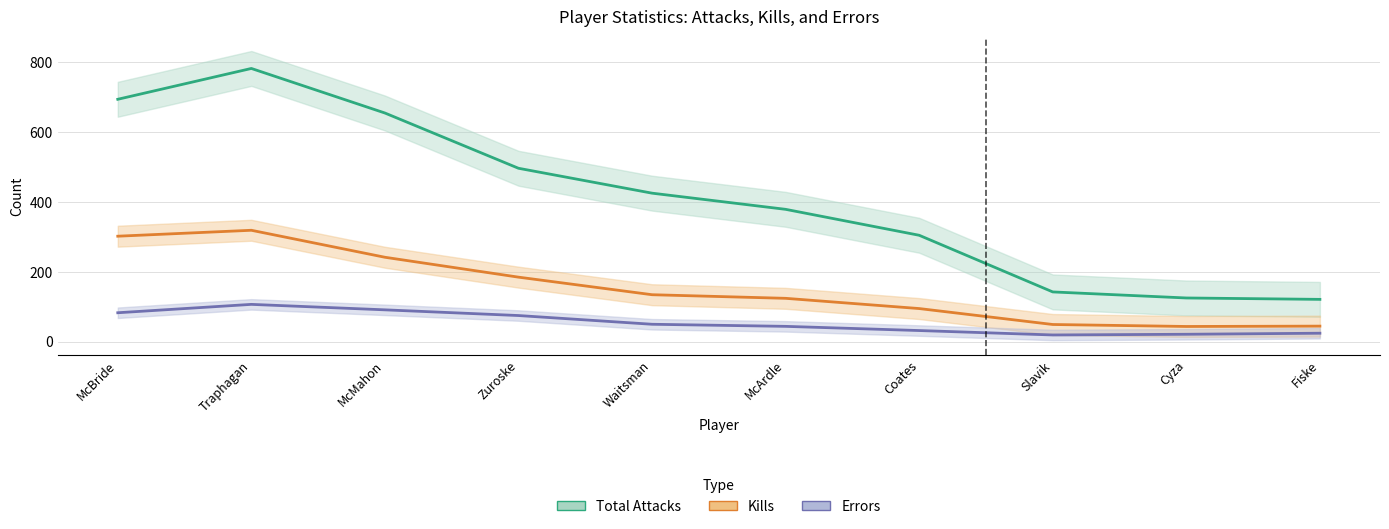

How many lines are shown in the chart?

3